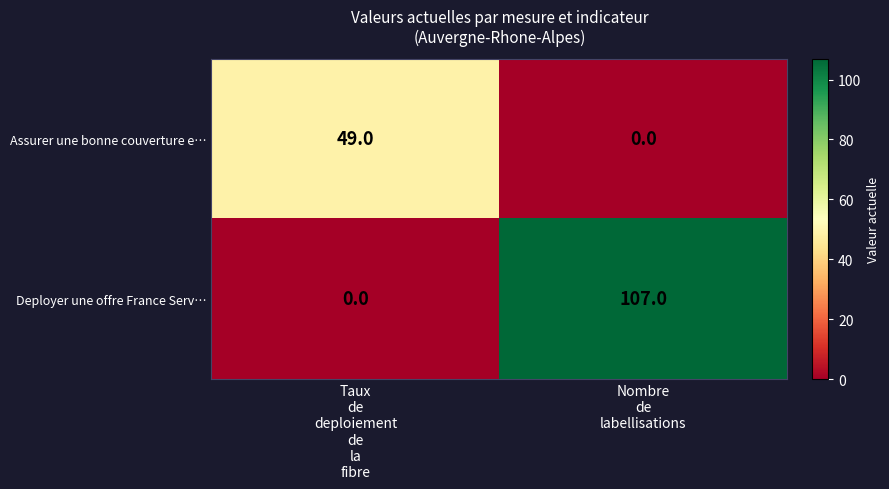

Which series has the largest range (max minus min)?

Deployer une offre France Serv…